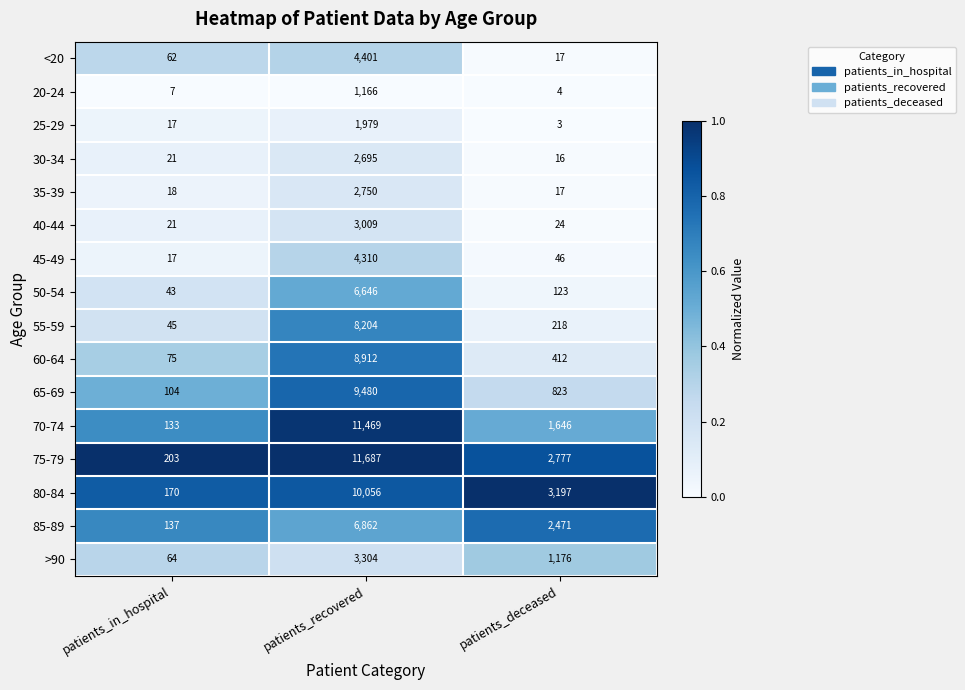

Which series has the largest range (max minus min)?

75-79